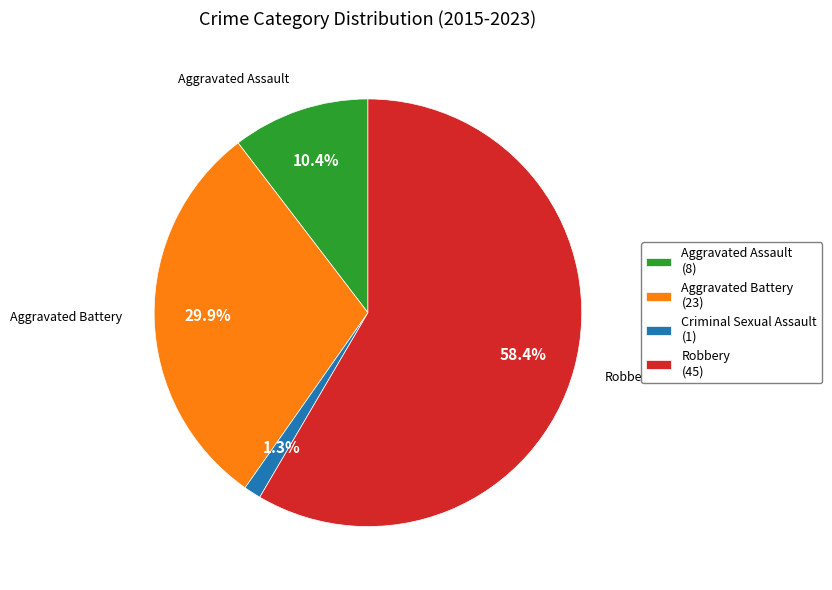

Does any single category account for the majority?

Yes